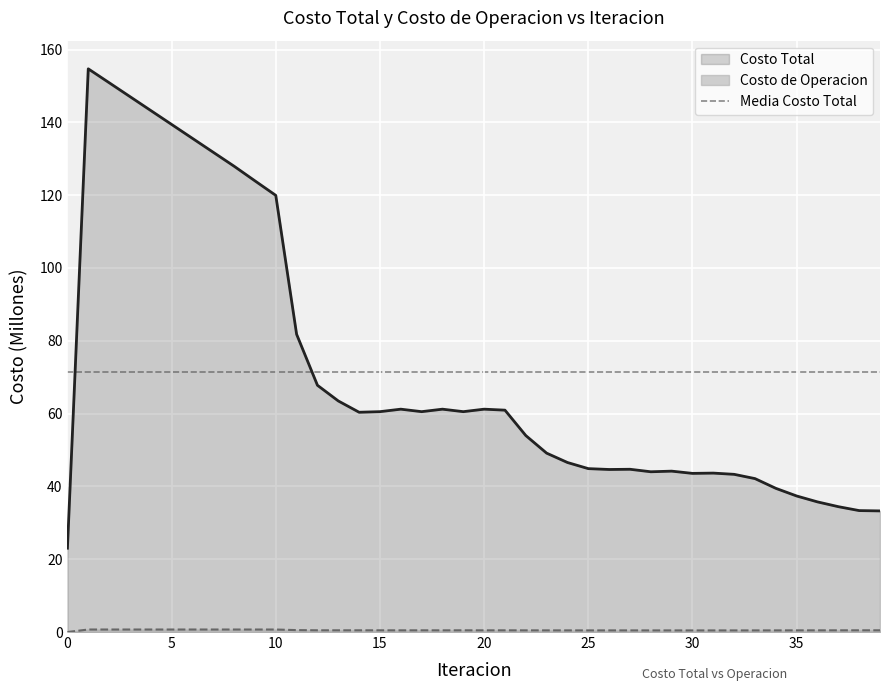

True or false: costo_operacion has a value of 0.2 at 17.

False